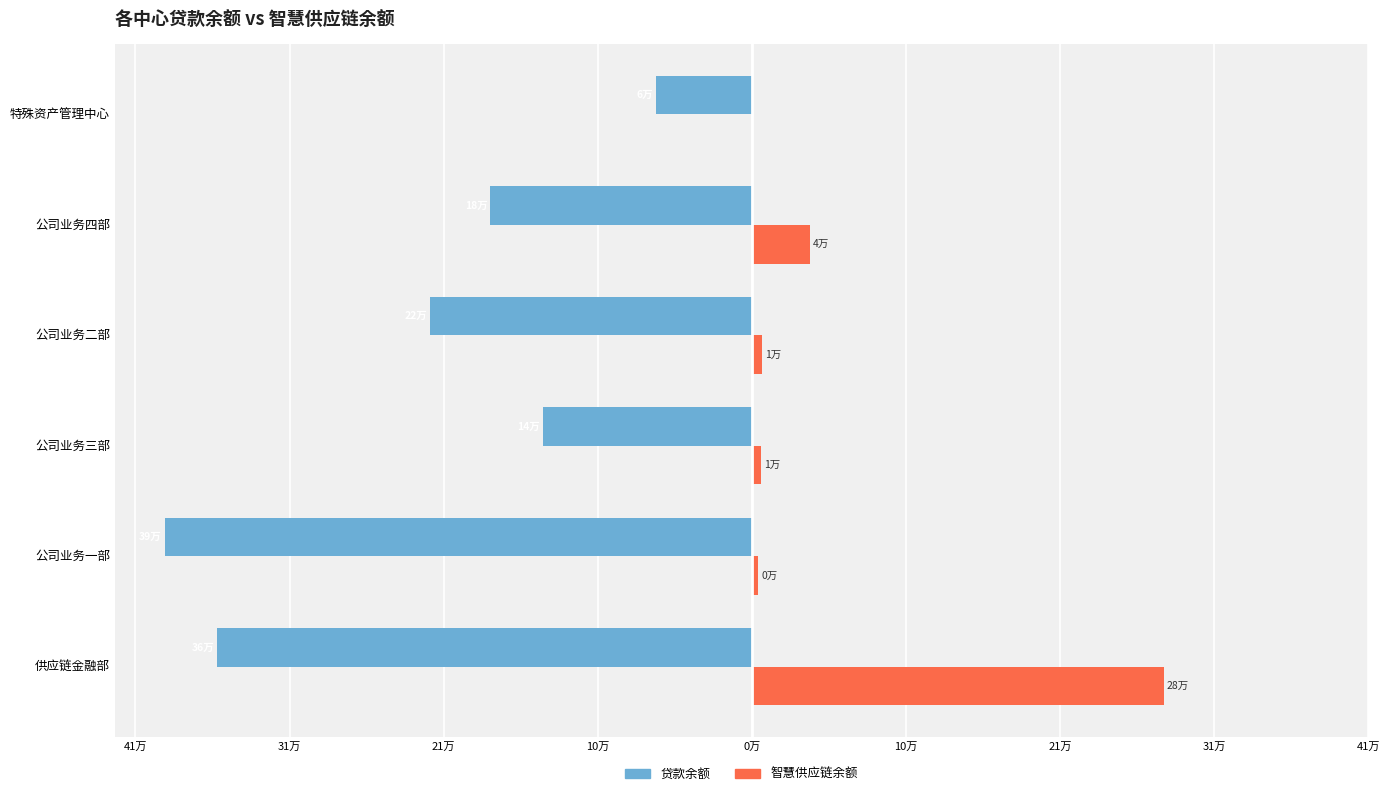

What are all the series names shown in the legend?

贷款余额, 智慧供应链余额